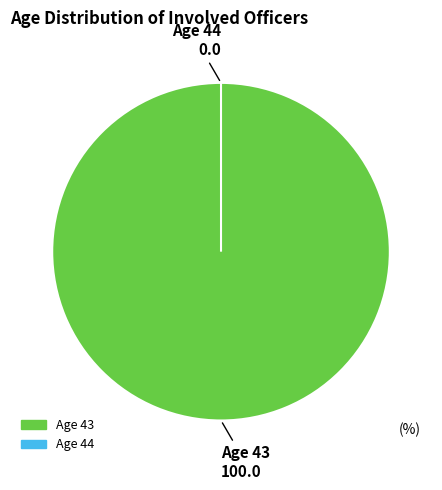

Is there a majority slice in this chart?

Yes